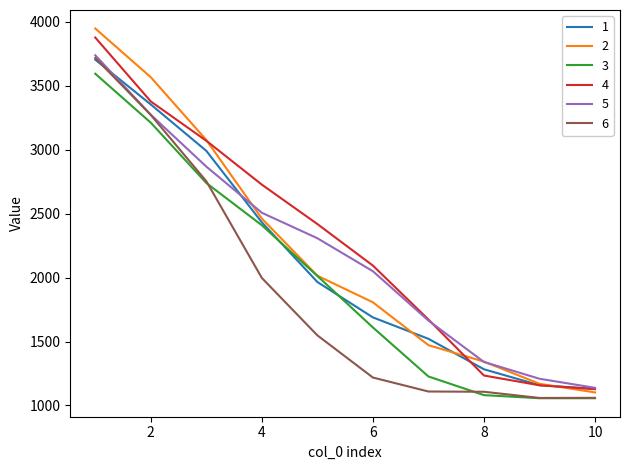

True or false: 4 and 3 intersect in this chart.

False